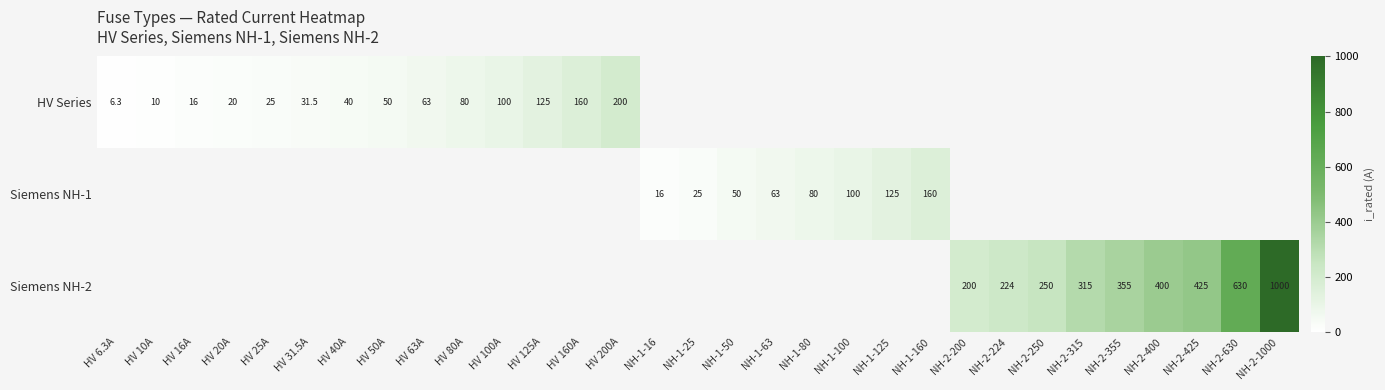

At how many categories does at least one series exceed 999?

1